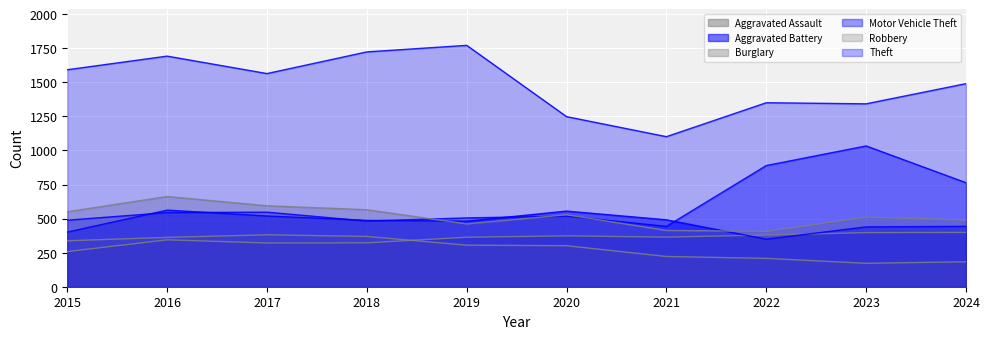

What value does the Aggravated Battery series have at 2023?

439